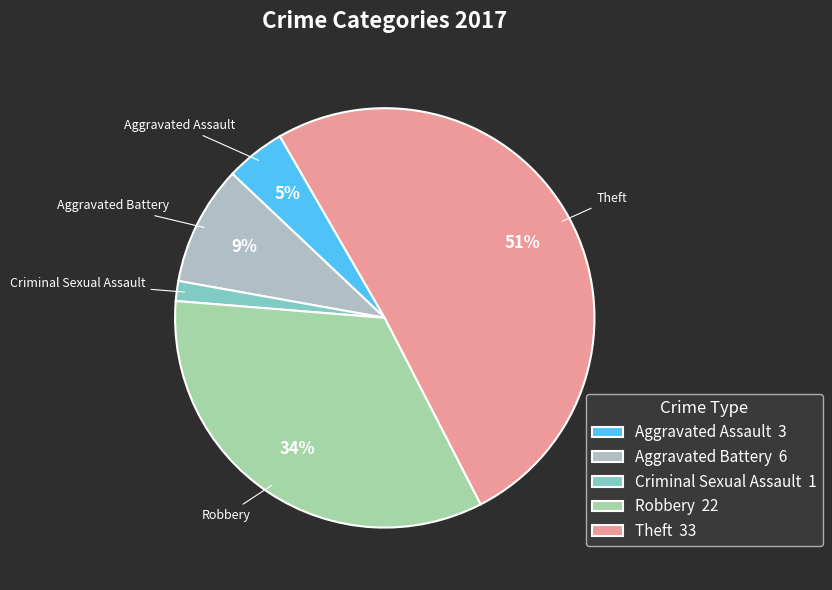

How many slices are in this pie chart?

5